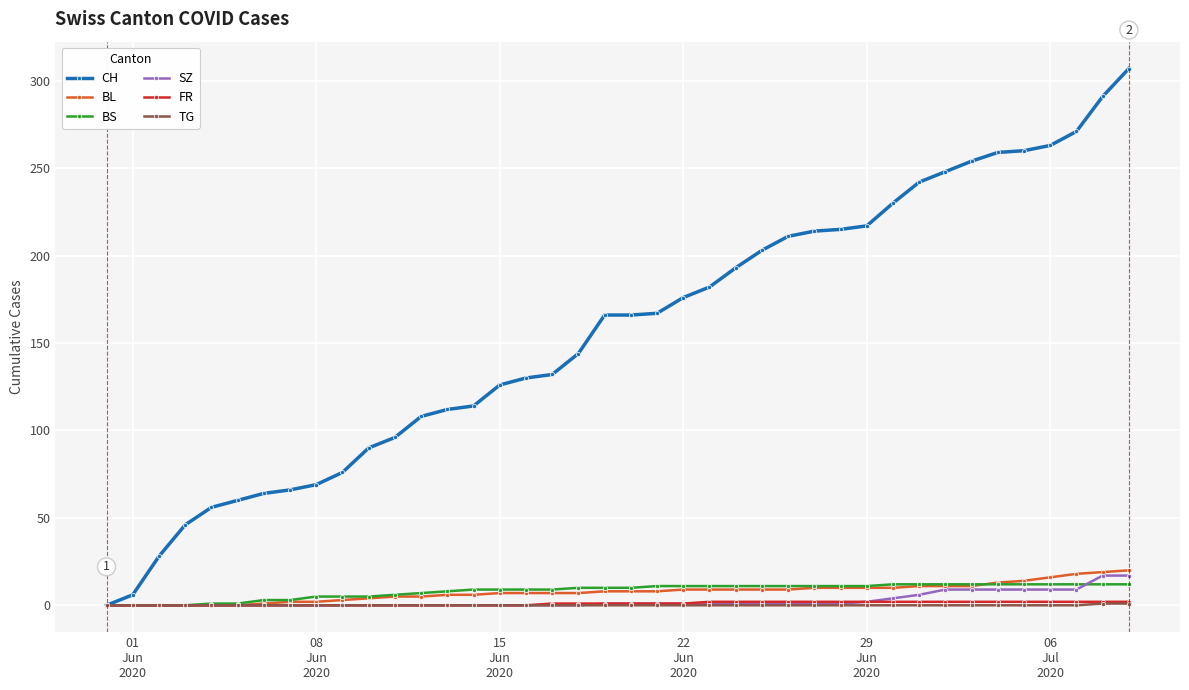

What are all the series names shown in the legend?

CH, BL, BS, SZ, FR, TG